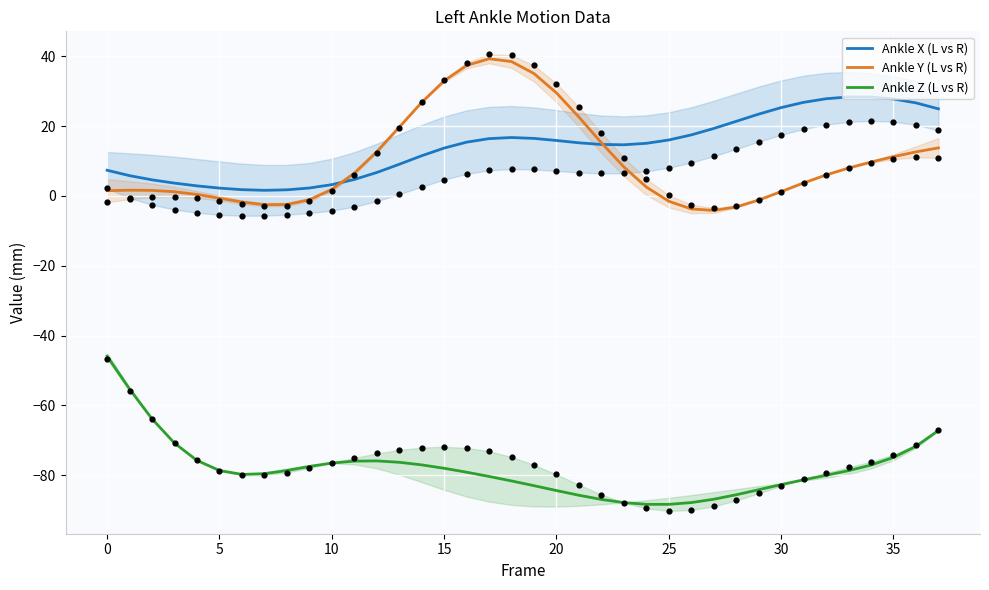

Which series has the largest total across all categories?

Ankle X (L vs R)